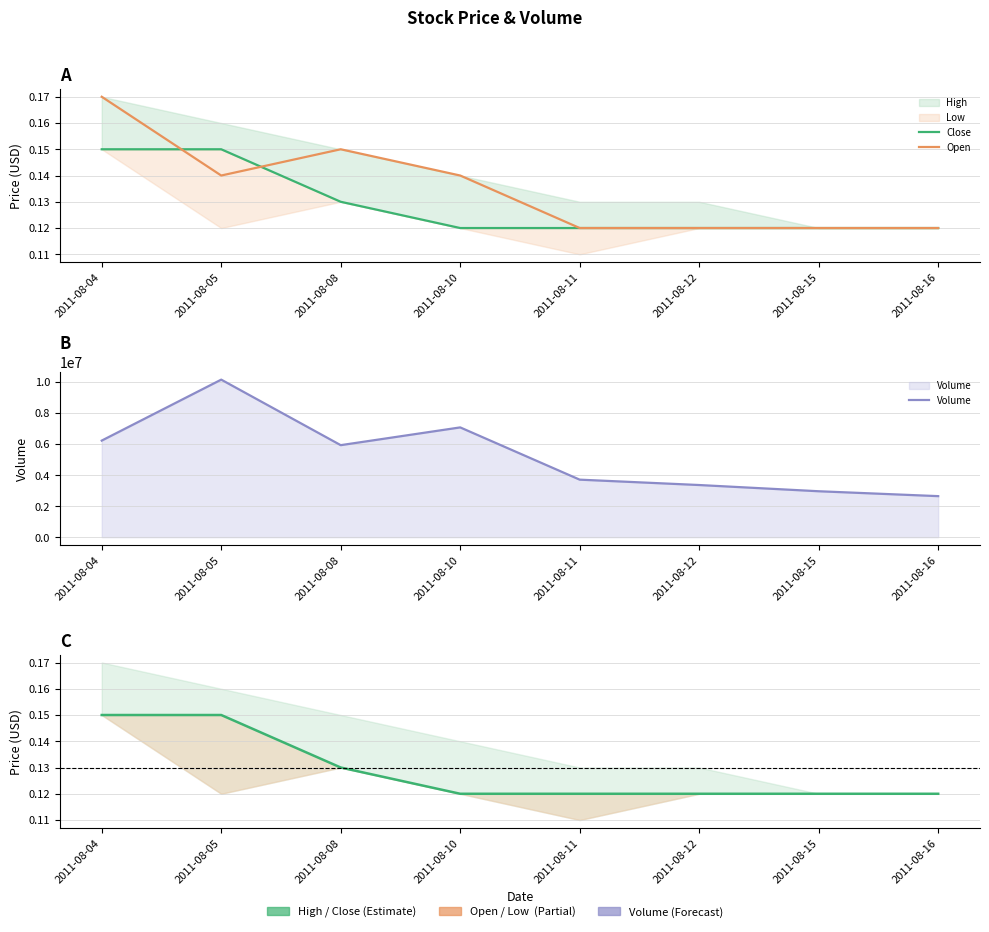

At which label is Volume closest to 6396500?

2011-08-04